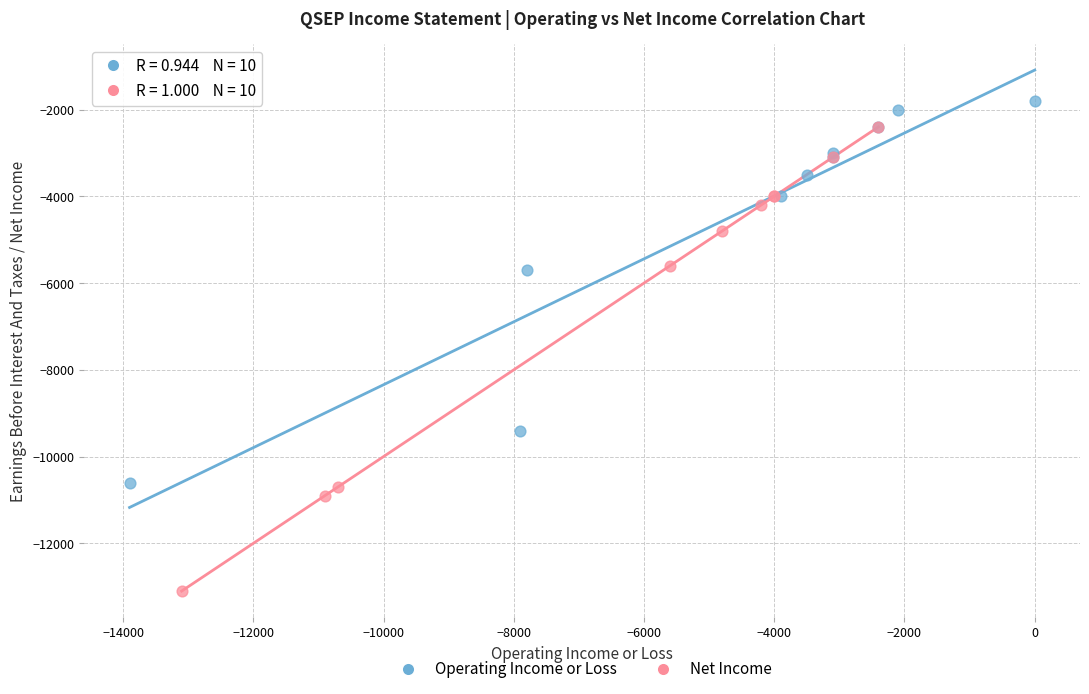

What are all the series names shown in the legend?

Operating Income or Loss, Net Income